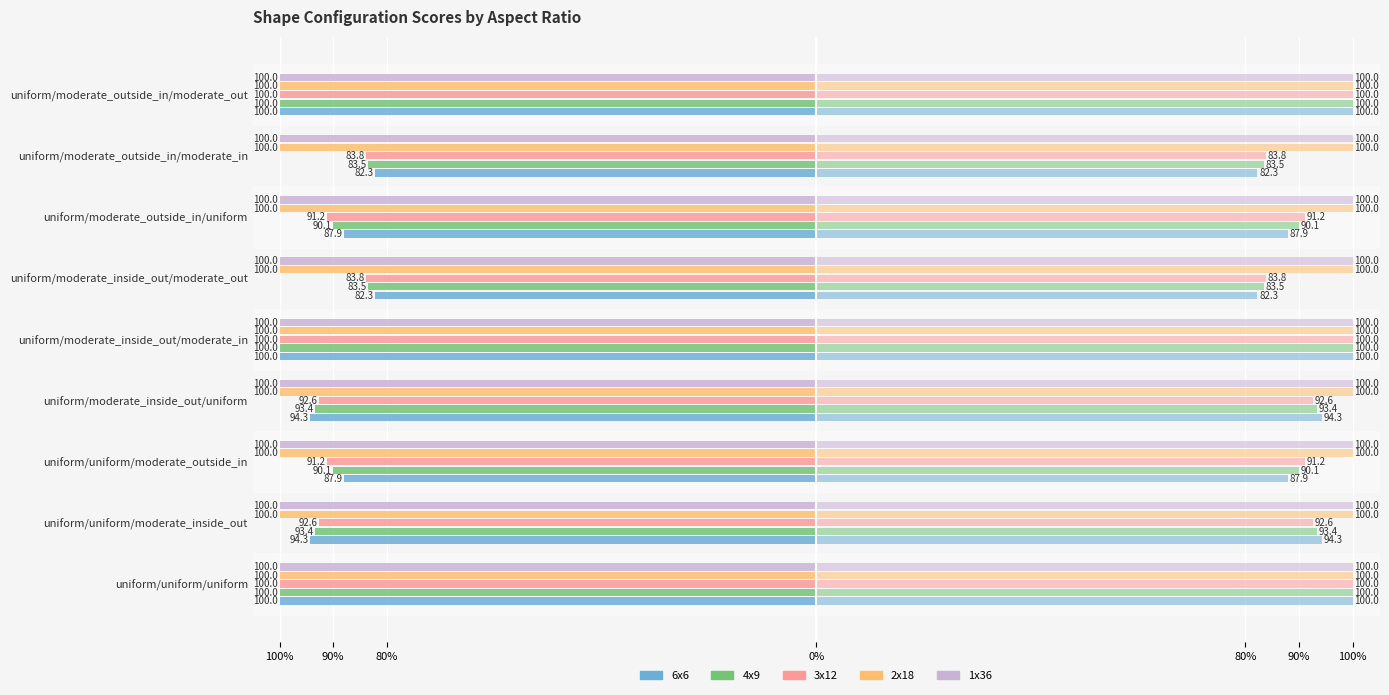

What are all the series names shown in the legend?

6x6, 4x9, 3x12, 2x18, 1x36